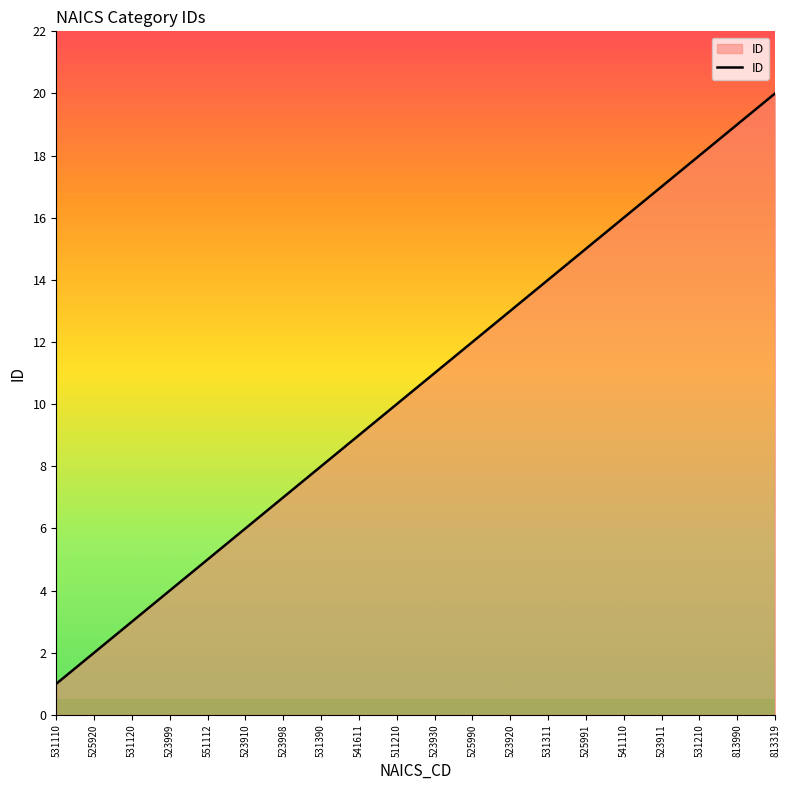

Reading left to right, list all the values displayed in this chart.

531110=1	525920=2	531120=3	523999=4	551112=5	523910=6	523998=7	531390=8	541611=9	511210=10	523930=11	525990=12	523920=13	531311=14	525991=15	541110=16	523911=17	531210=18	813990=19	813319=20